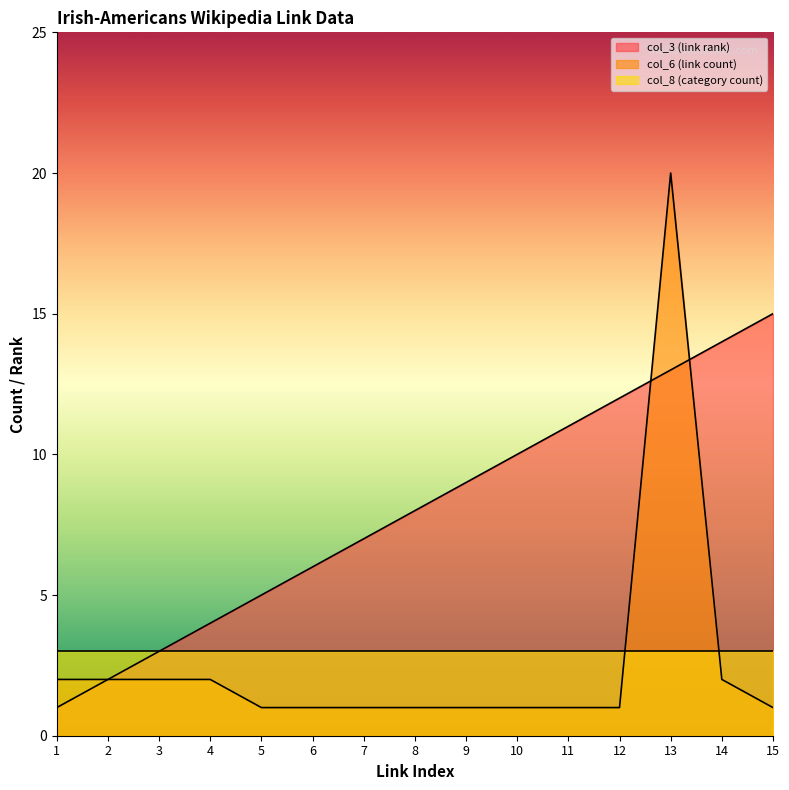

The col_6 (link count) series shows 0 at 8. True or false?

False